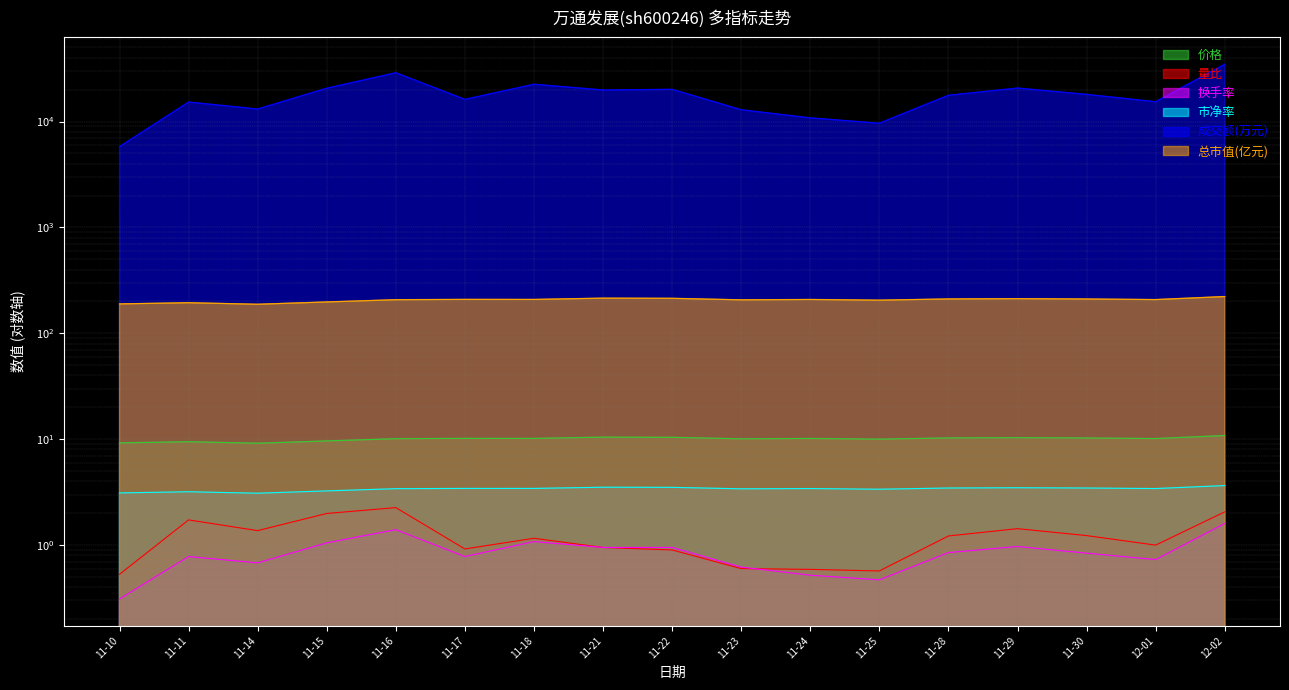

At how many categories does at least one series exceed 19008?

7